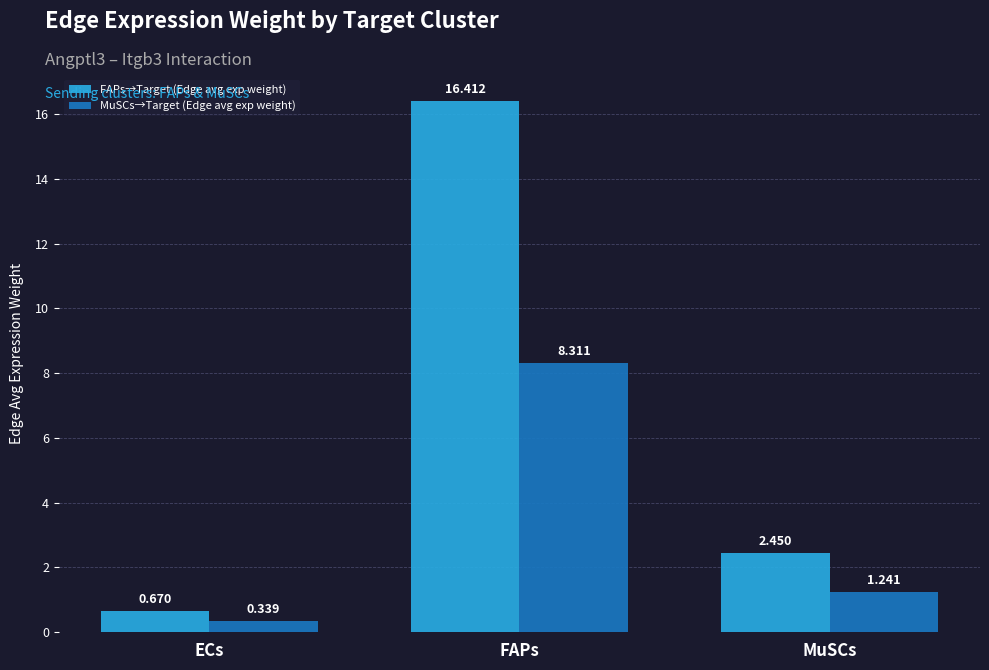

Where is FAPs→Target (Edge avg exp weight) nearest to the value 8?

MuSCs